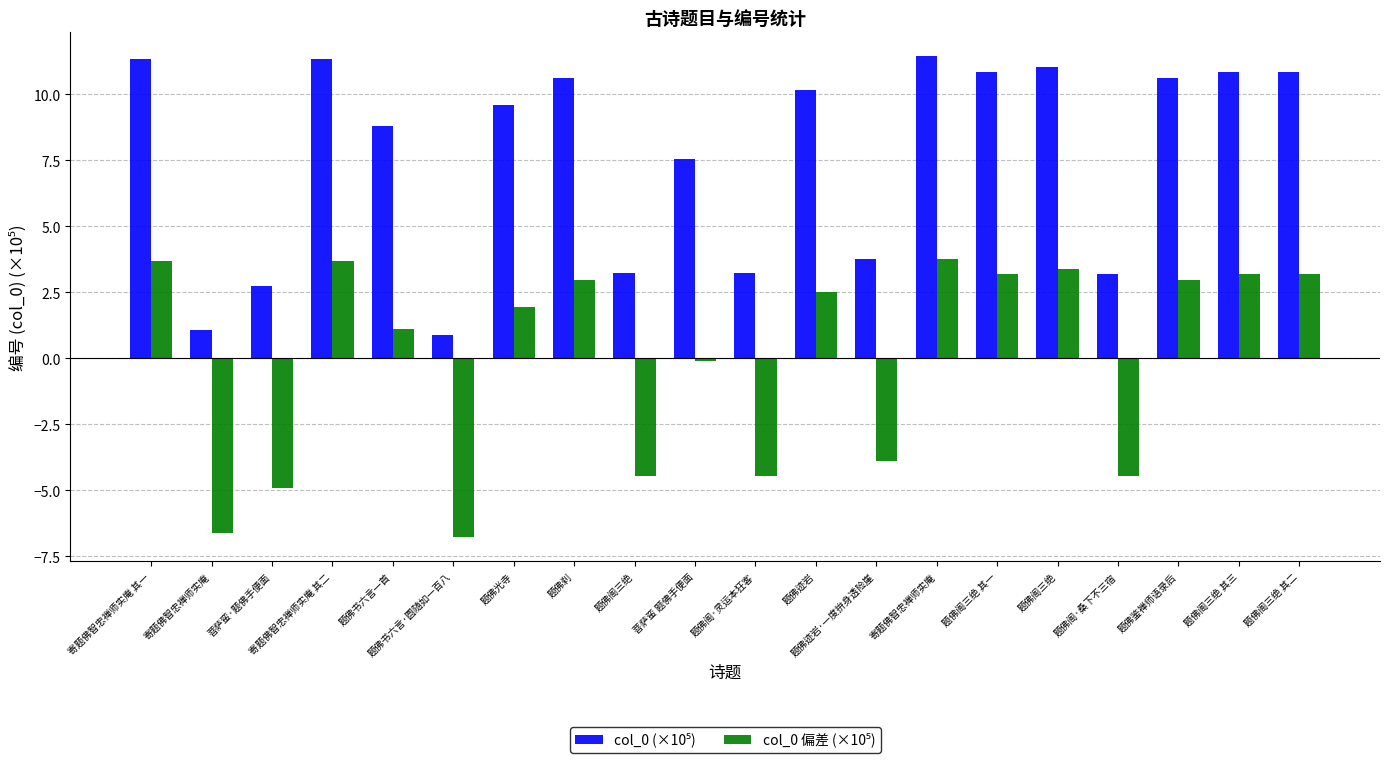

What is the spread (max minus min) of values at 题佛阁·桑下不三宿?

7.7